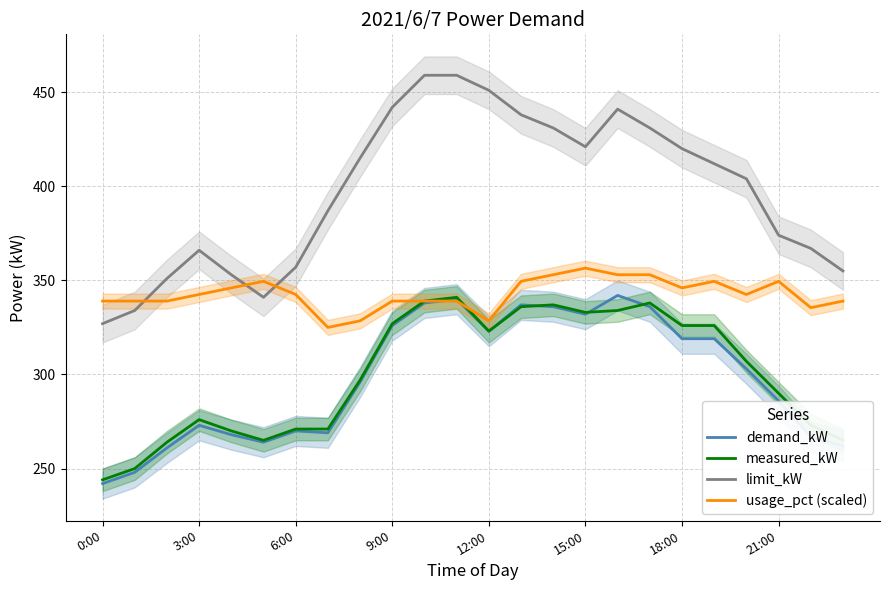

Reading right to left, extract all data points from this chart.

demand_kW: 262.0	267.0	286.0	303.0	319.0	319.0	336.0	342.0	332.0	336.0	337.0	323.0	340.0	338.0	326.0	296.0	269.0	270.0	264.0	268.0	273.0	261.0	248.0	242.0
measured_kW: 265.0	273.0	290.0	307.0	326.0	326.0	338.0	334.0	333.0	337.0	336.0	323.0	341.0	339.0	327.0	297.0	271.0	271.0	265.0	270.0	276.0	264.0	250.0	244.0
limit_kW: 355.0	367.0	374.0	404.0	412.0	420.0	431.0	441.0	421.0	431.0	438.0	451.0	459.0	459.0	442.0	415.0	387.0	357.0	341.0	353.0	366.0	351.0	334.0	327.0
usage_pct (scaled): 339.0	335.5	349.5	342.5	349.5	346.0	353.0	353.0	356.5	353.0	349.5	328.5	339.0	339.0	339.0	328.5	325.0	342.5	349.5	346.0	342.5	339.0	339.0	339.0